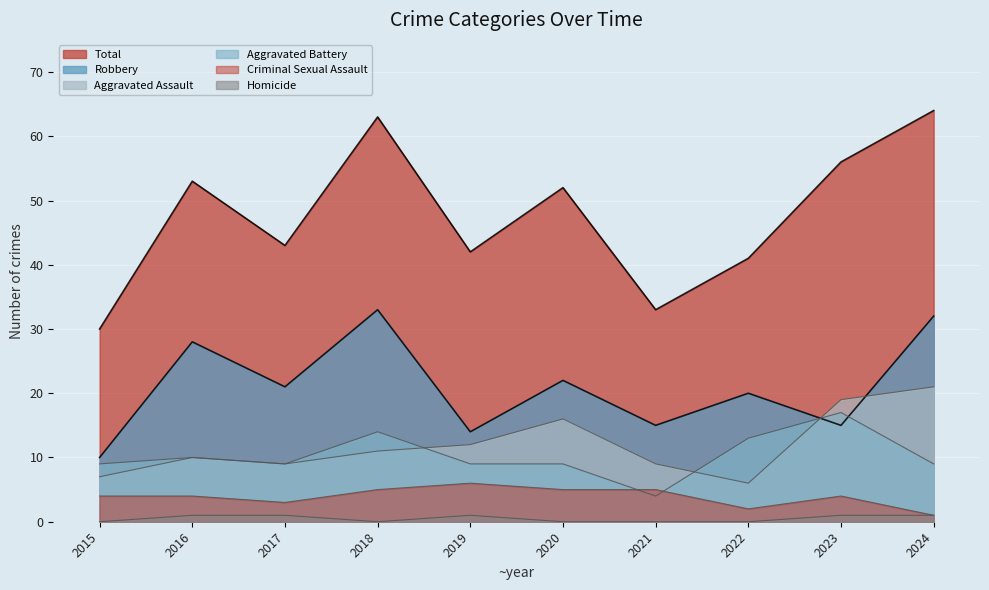

At which category is the sum across all series the highest?

2024